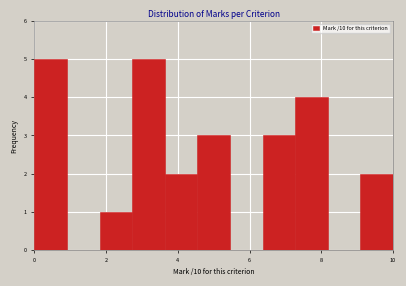

Reading left to right, transcribe this chart: for each bar, give the range it covers on the x-axis and its height. Neither the bar edges nor the heights are printed on the chart, so give them approximately, as read against the axes.

0.0 to 1.0: 5
1.0 to 1.8: 0
1.8 to 2.8: 1
2.8 to 3.6: 5
3.6 to 4.6: 2
4.6 to 5.4: 3
5.4 to 6.4: 0
6.4 to 7.2: 3
7.2 to 8.2: 4
8.2 to 9.0: 0
9.0 to 10.0: 2